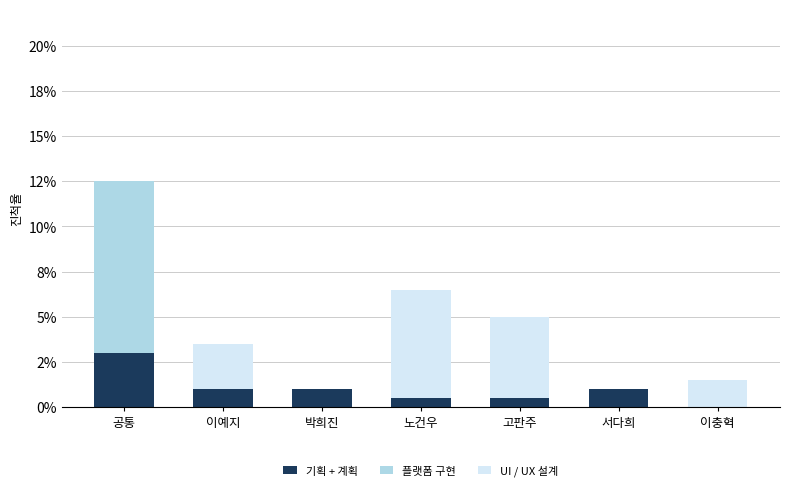

Are the bars grouped side by side (vs. stacked)?

No